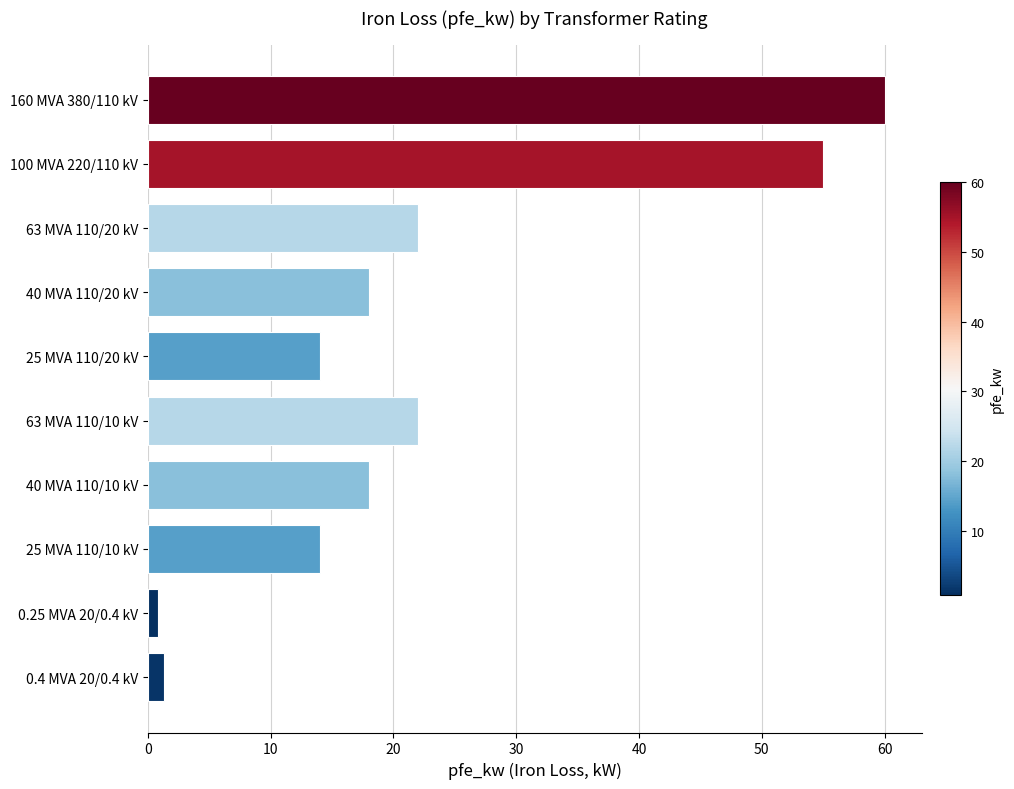

Reading top to bottom, extract all data points from this chart.

60.0	55.0	22.0	18.0	14.0	22.0	18.0	14.0	0.8	1.4